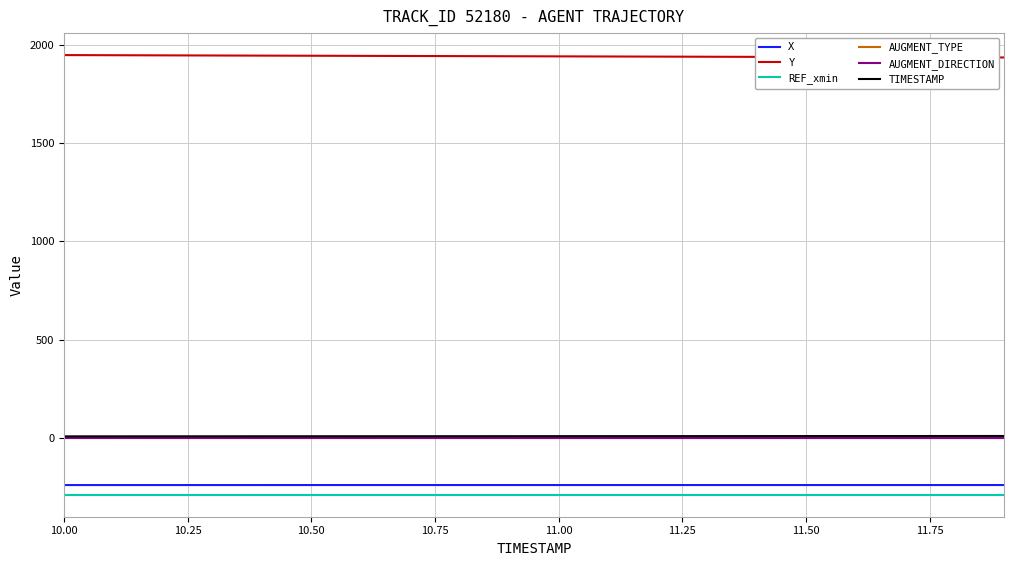

Rank the series by their maximum value, from highest to lowest.

Y, TIMESTAMP, AUGMENT_TYPE, AUGMENT_DIRECTION, X, REF_xmin